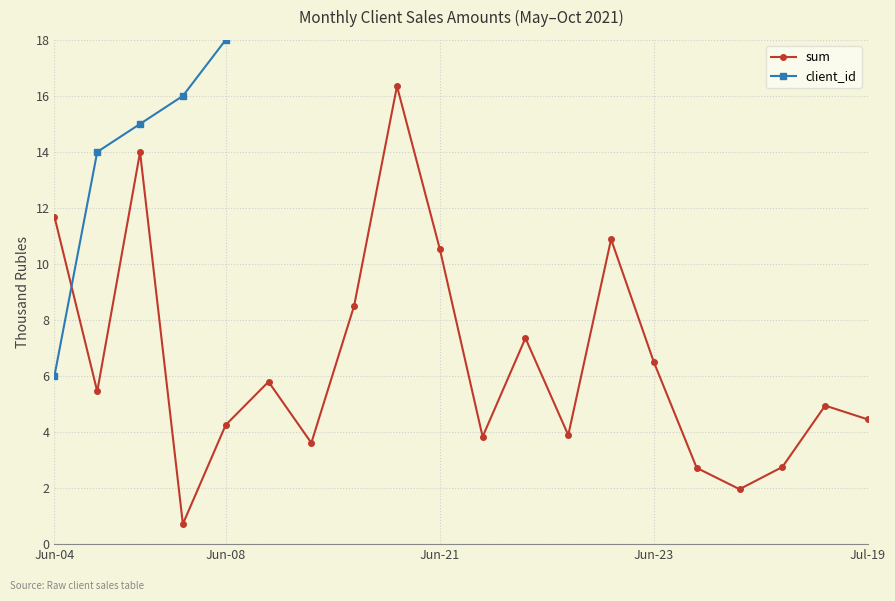

Rank the series by their maximum value, from highest to lowest.

client_id, sum